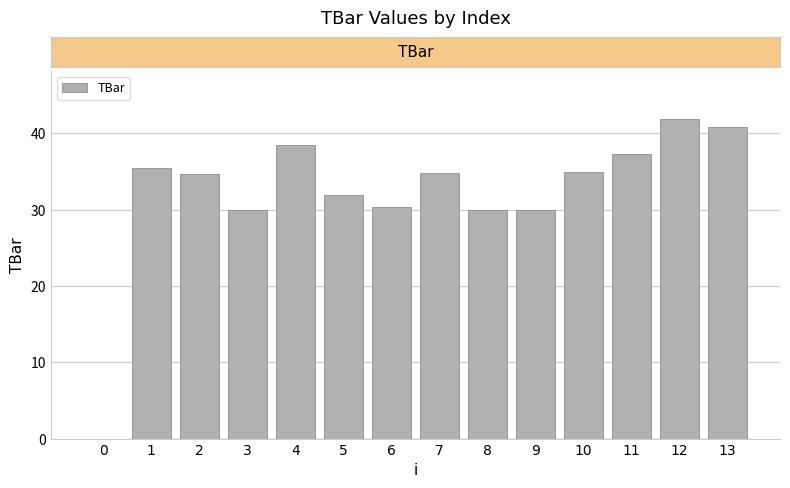

What is the difference between the values at 1 and 10?

0.6